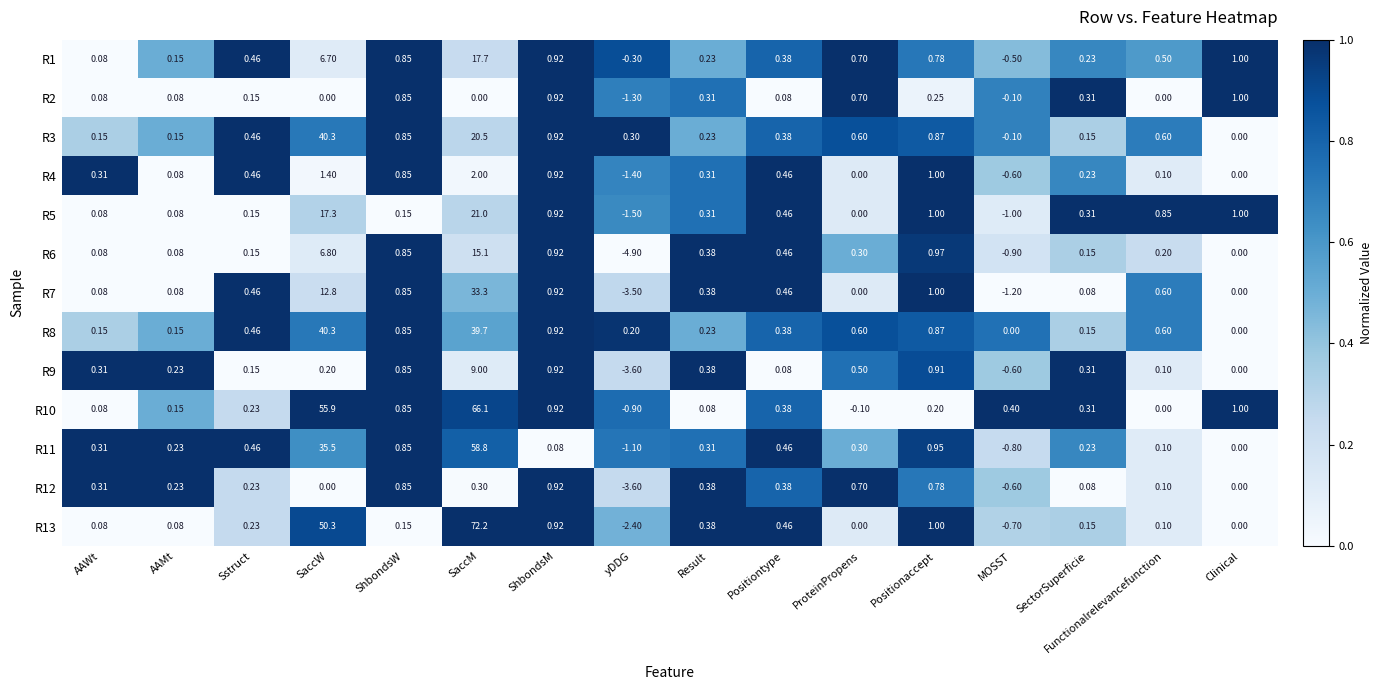

Is the value of R6 at Functionalrelevancefunction greater than the value of R10 at ShbondsW?

No